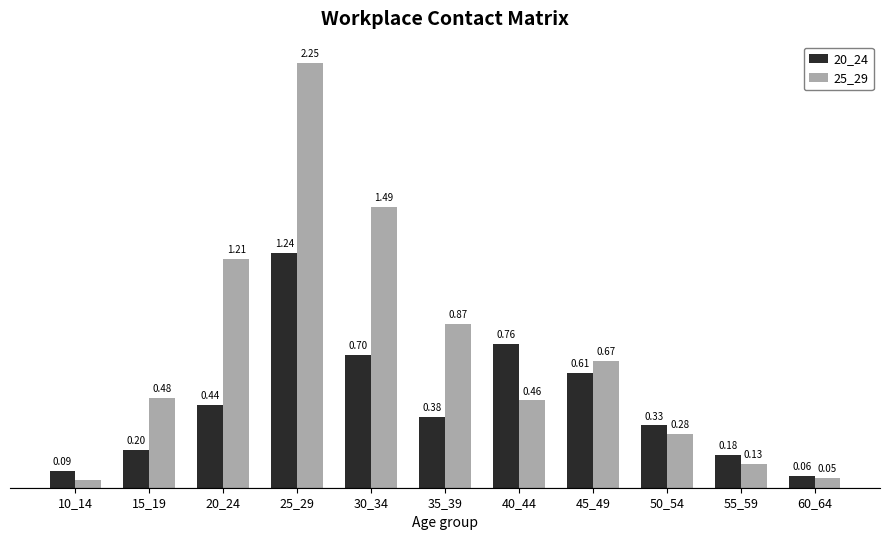

Which series has the largest total across all categories?

25_29